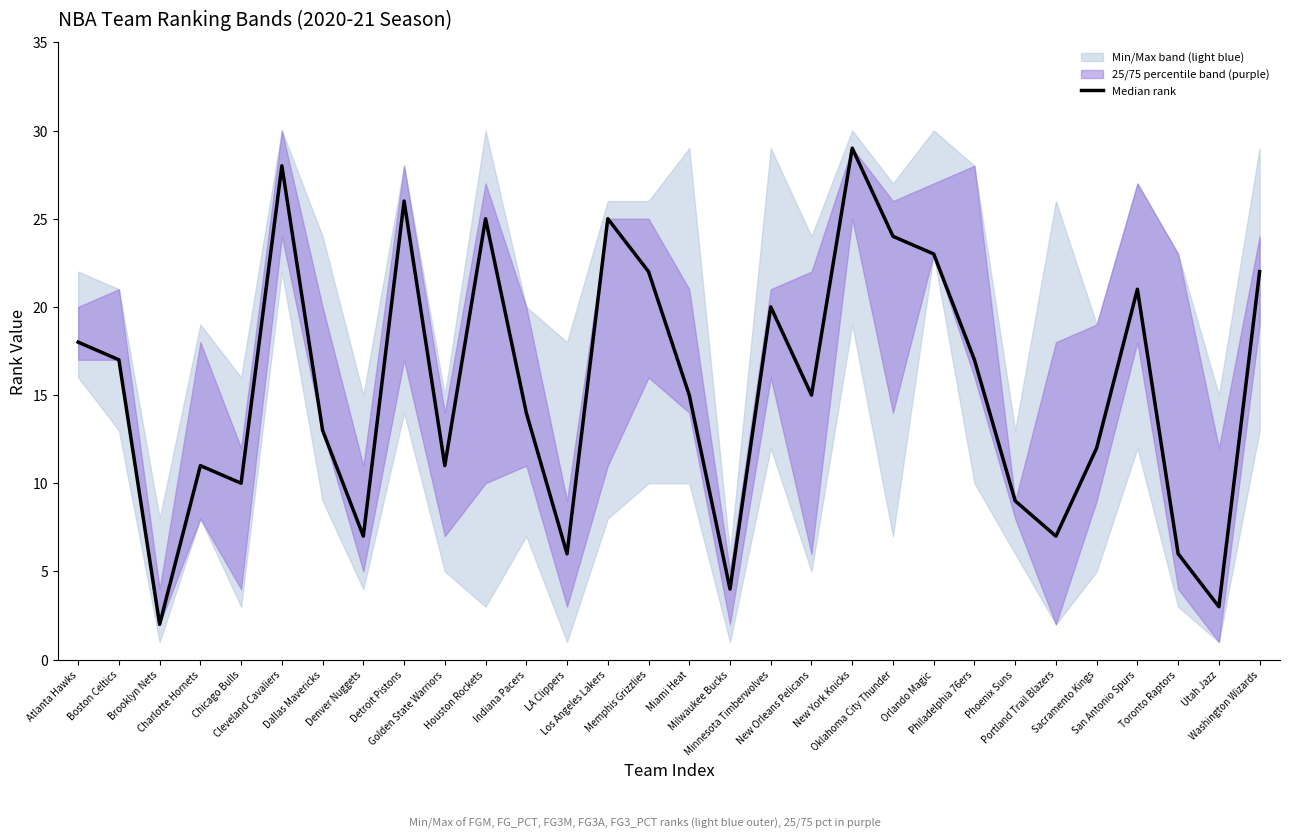

Where does the data first go above 15?

Atlanta Hawks